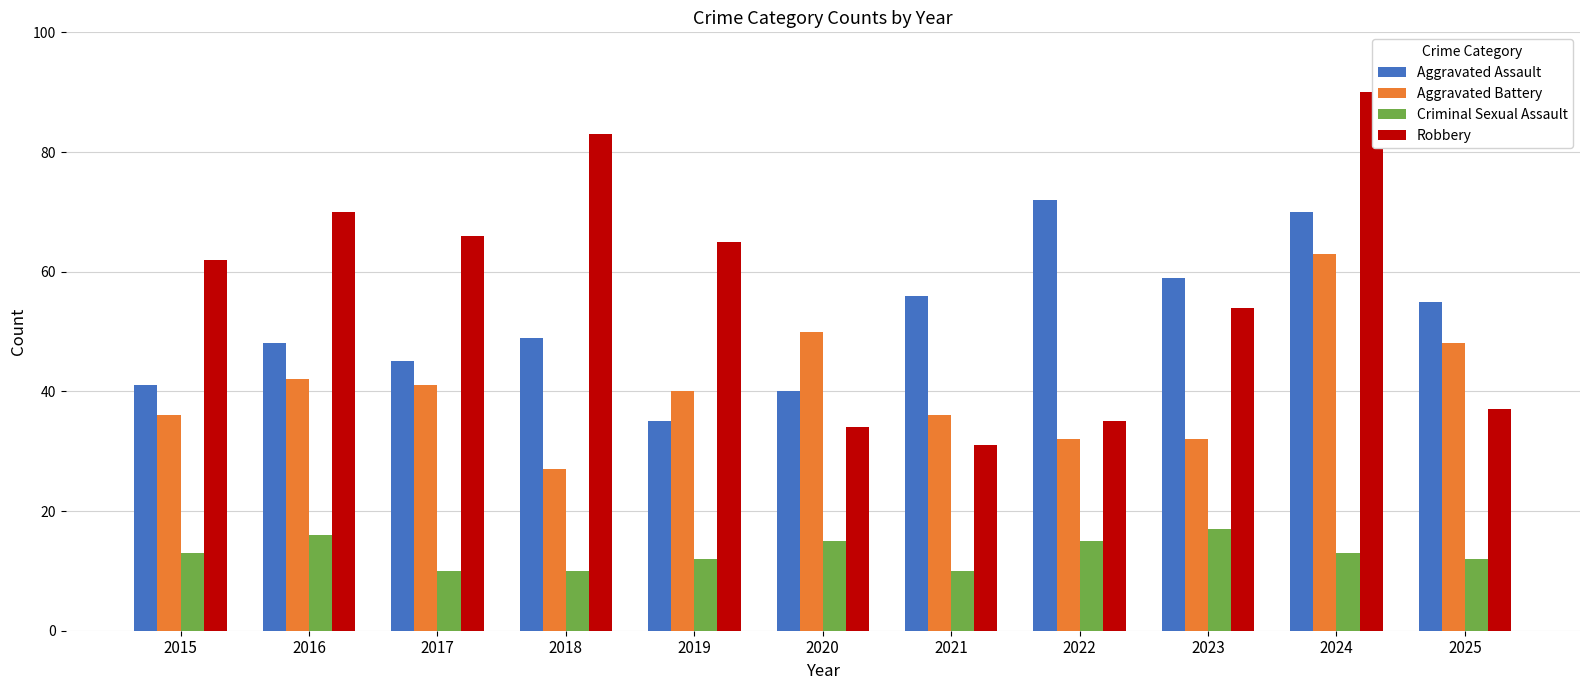

How many bars are there in each group?

4